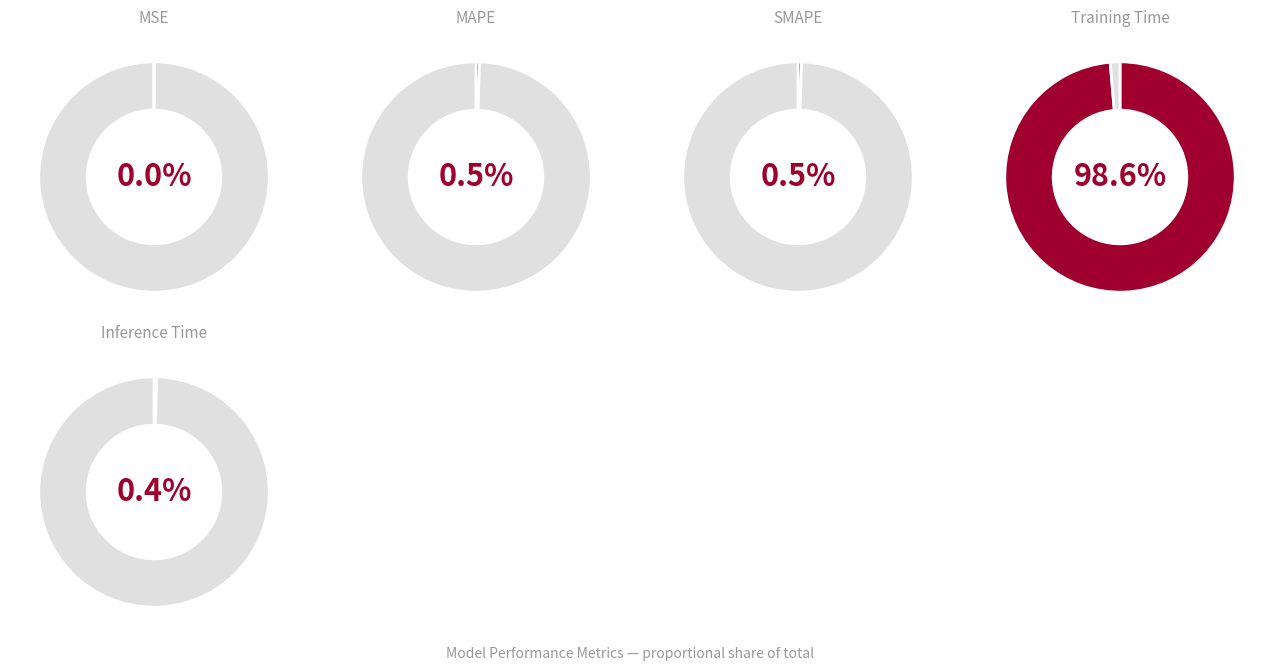

Count the number of slices in the pie.

5